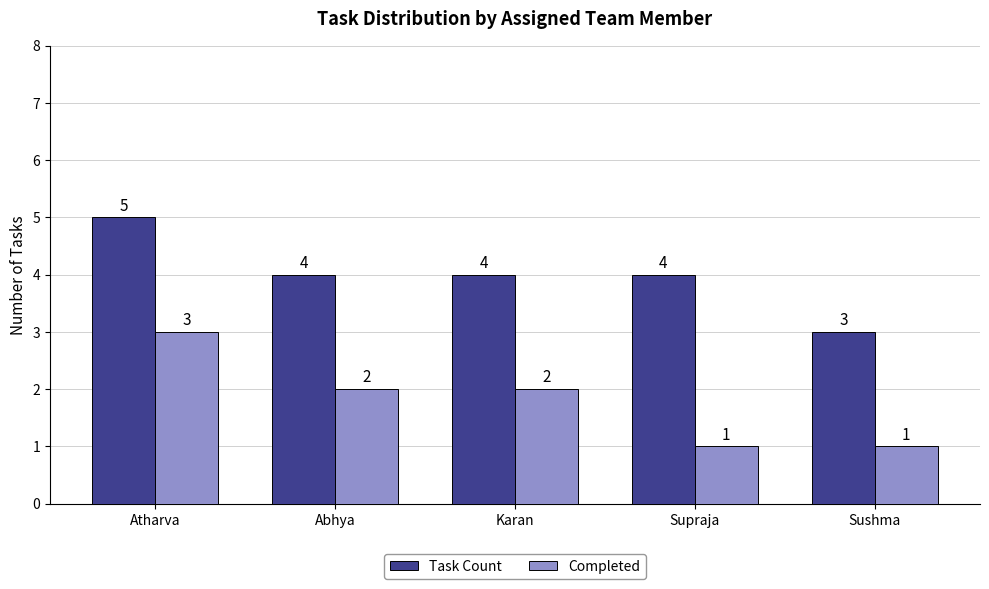

At which category is the sum across all series the highest?

Atharva